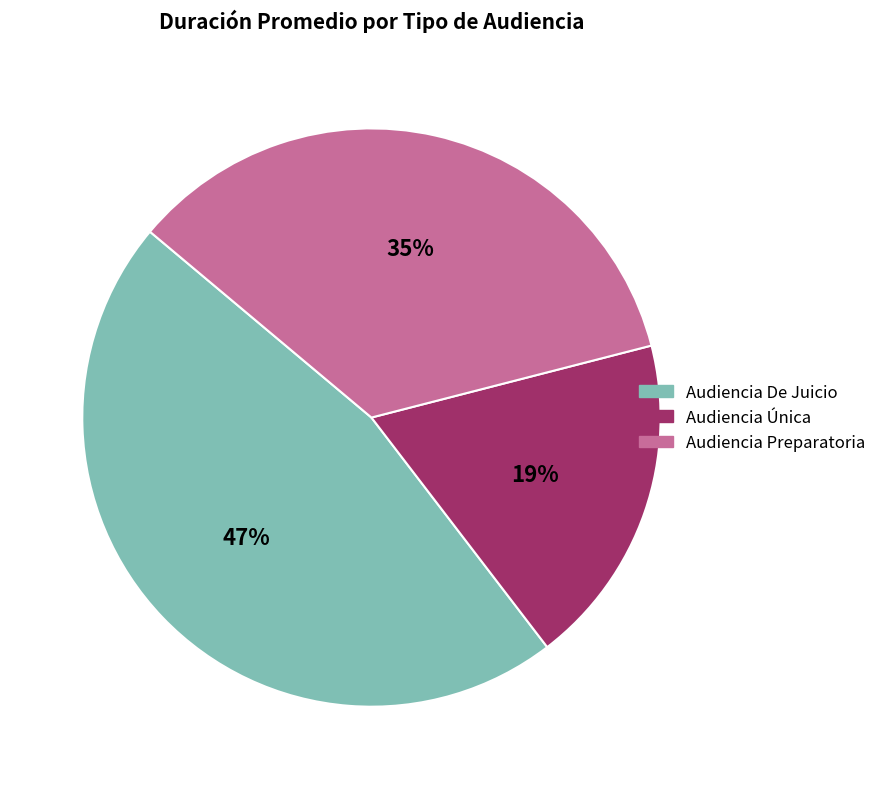

To the nearest percent, what is the average slice percentage?

33%